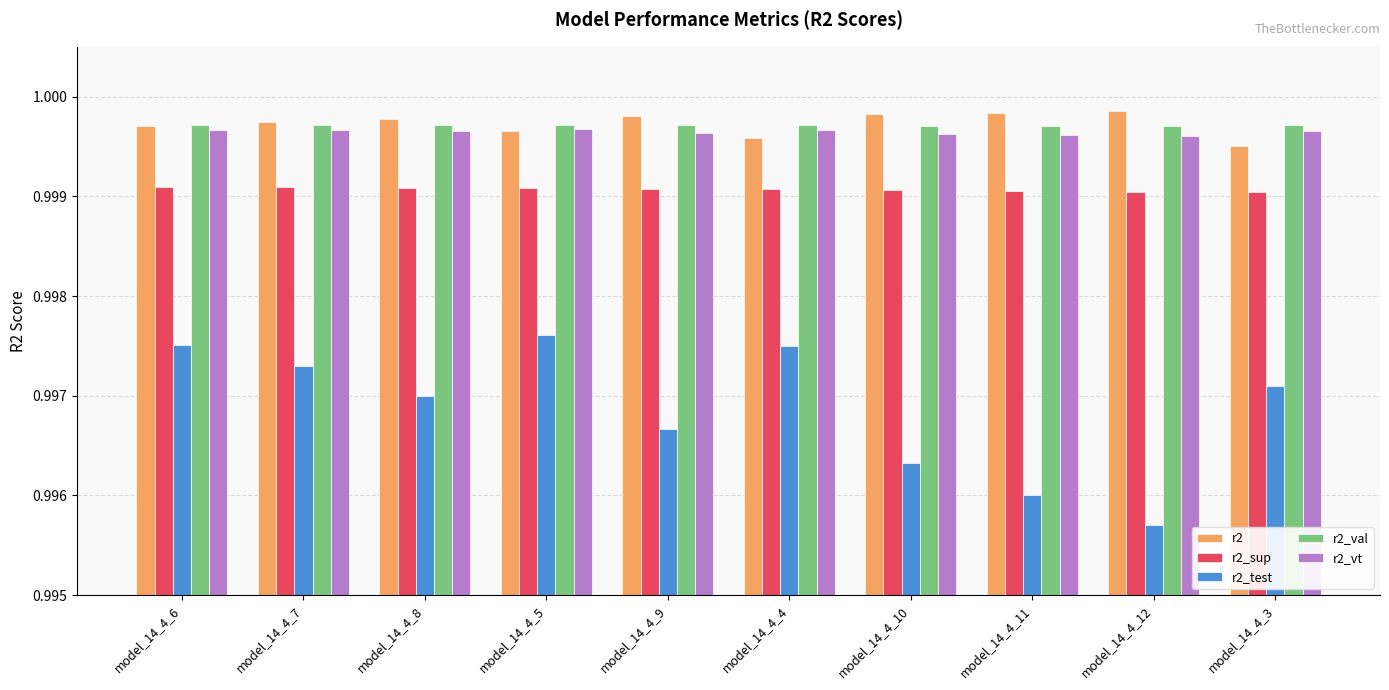

What position from the left is model_14_4_11?

8